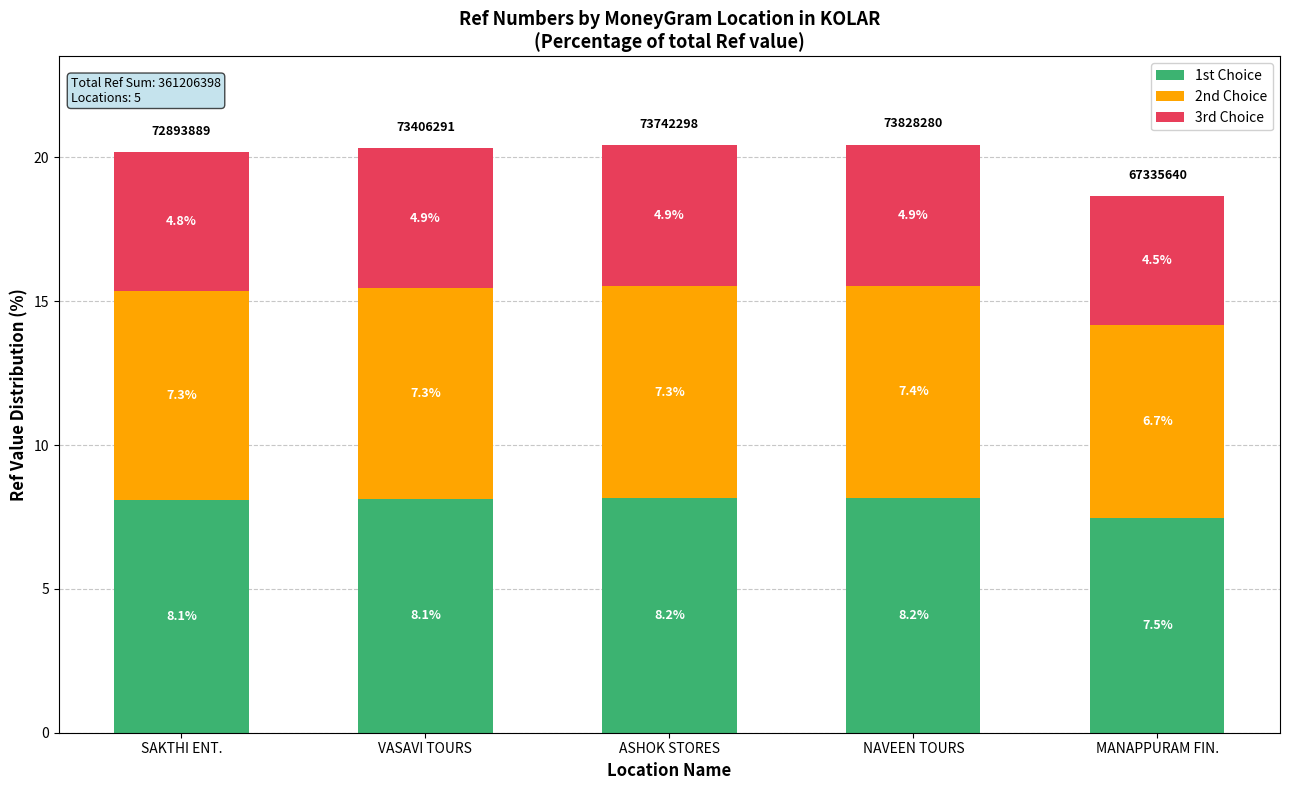

What is the average value of the 1st Choice series?

8.0